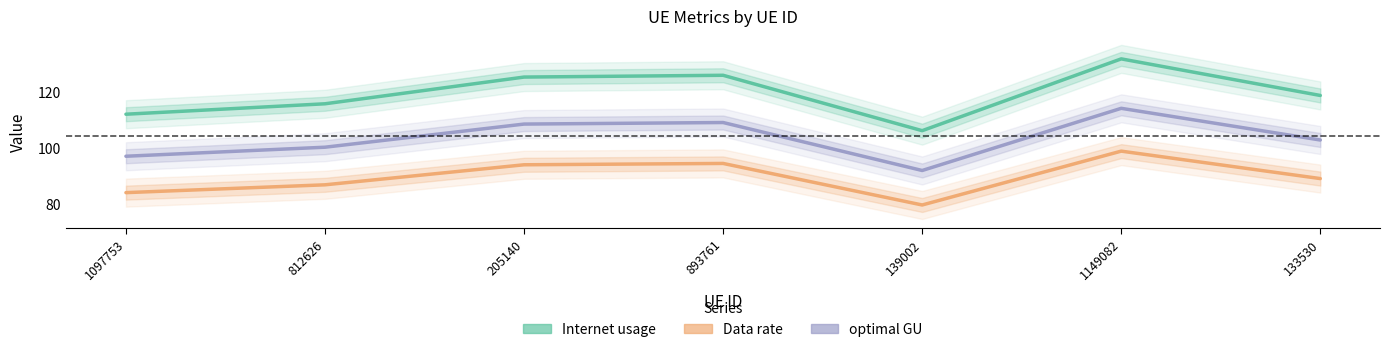

The optimal GU series shows 147.9 at 139002. True or false?

False